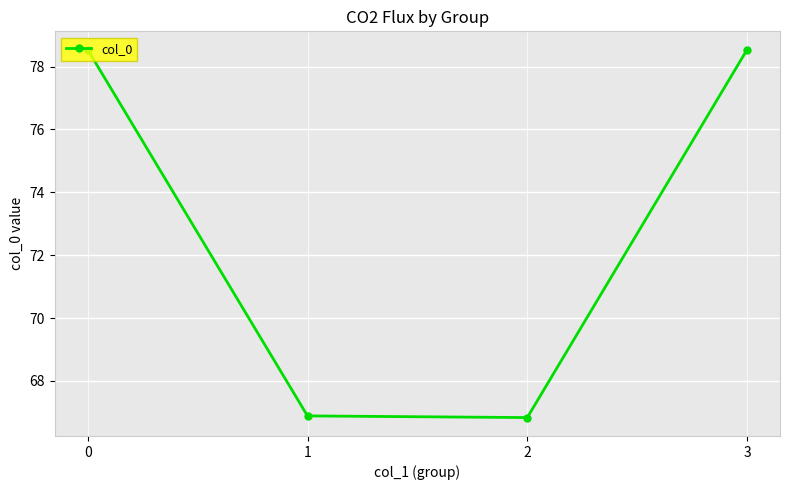

Reading left to right, extract all data points from this chart.

0=78.5	1=66.9	2=66.8	3=78.5